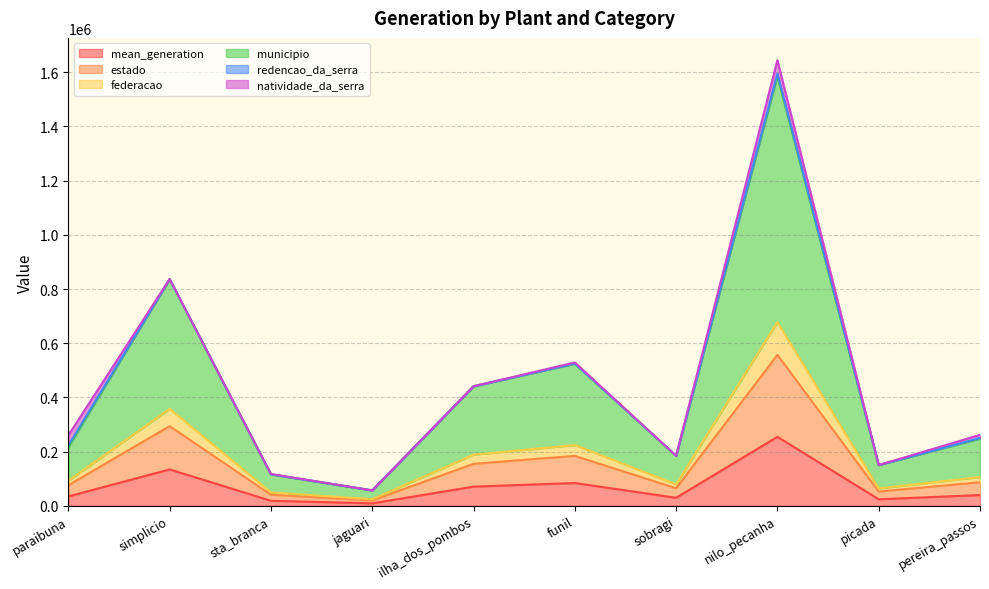

At which label does municipio first exceed 248018?

simplicio